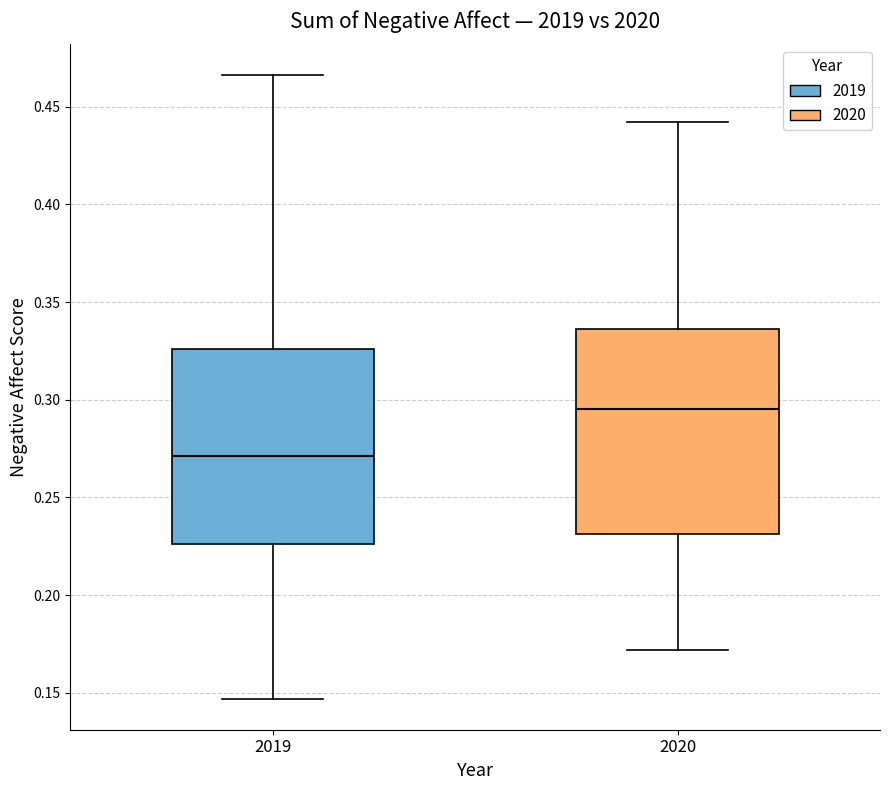

Reading left to right, transcribe this box plot: for each box, give where its median line is, the range the box spans, and where its two whiskers end, as read against the y-axis. The values are not printed on the chart, so give them approximately, as read against the axis.

2019: median 0.270, box 0.225 to 0.325, whiskers 0.145 to 0.465
2020: median 0.295, box 0.230 to 0.335, whiskers 0.170 to 0.440